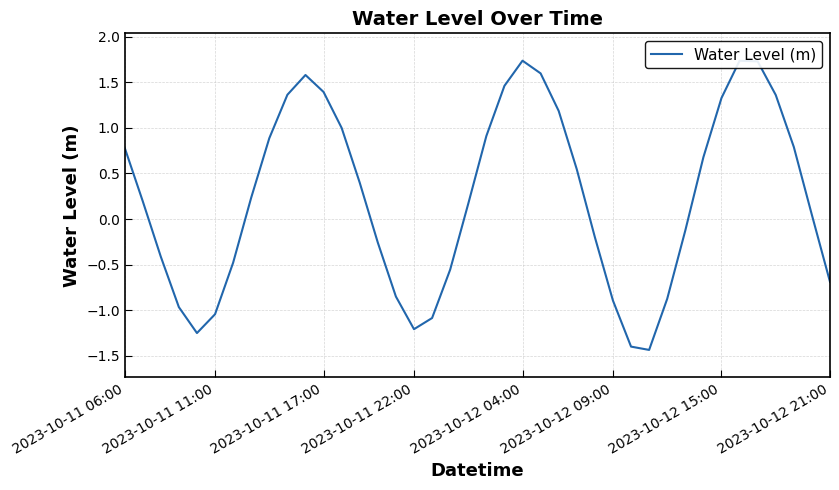

What is the difference between the maximum and minimum values?

3.2